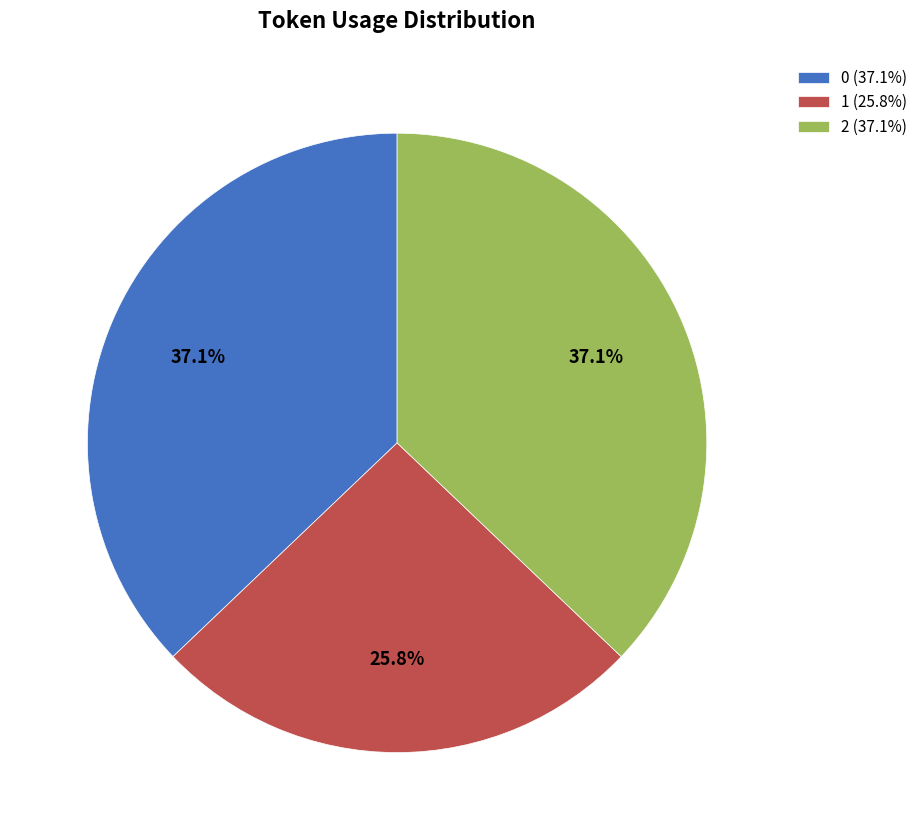

To the nearest percent, what is the combined percentage of 0 and 2?

74%